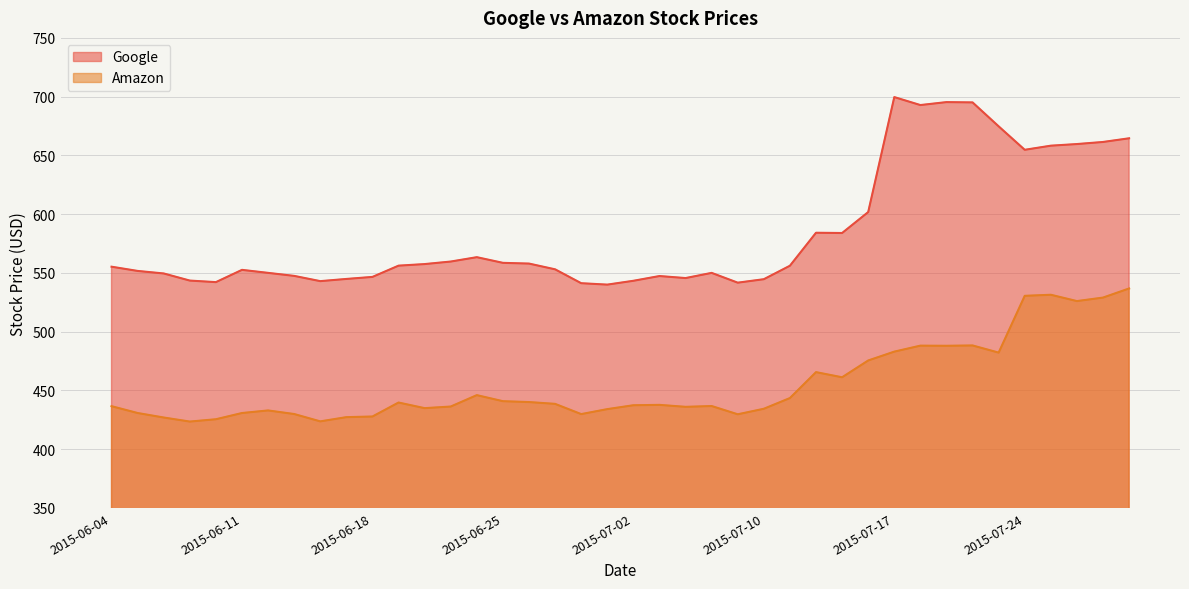

What is the value of the Amazon point at the 20th from the left?

434.1